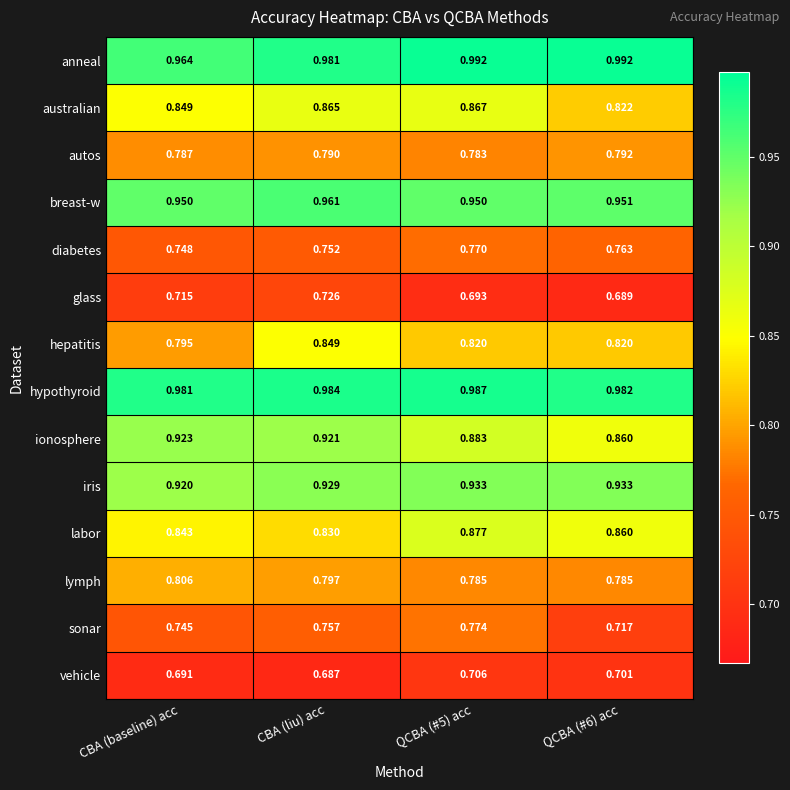

Which category has the lowest value in the vehicle series?

CBA (liu) acc